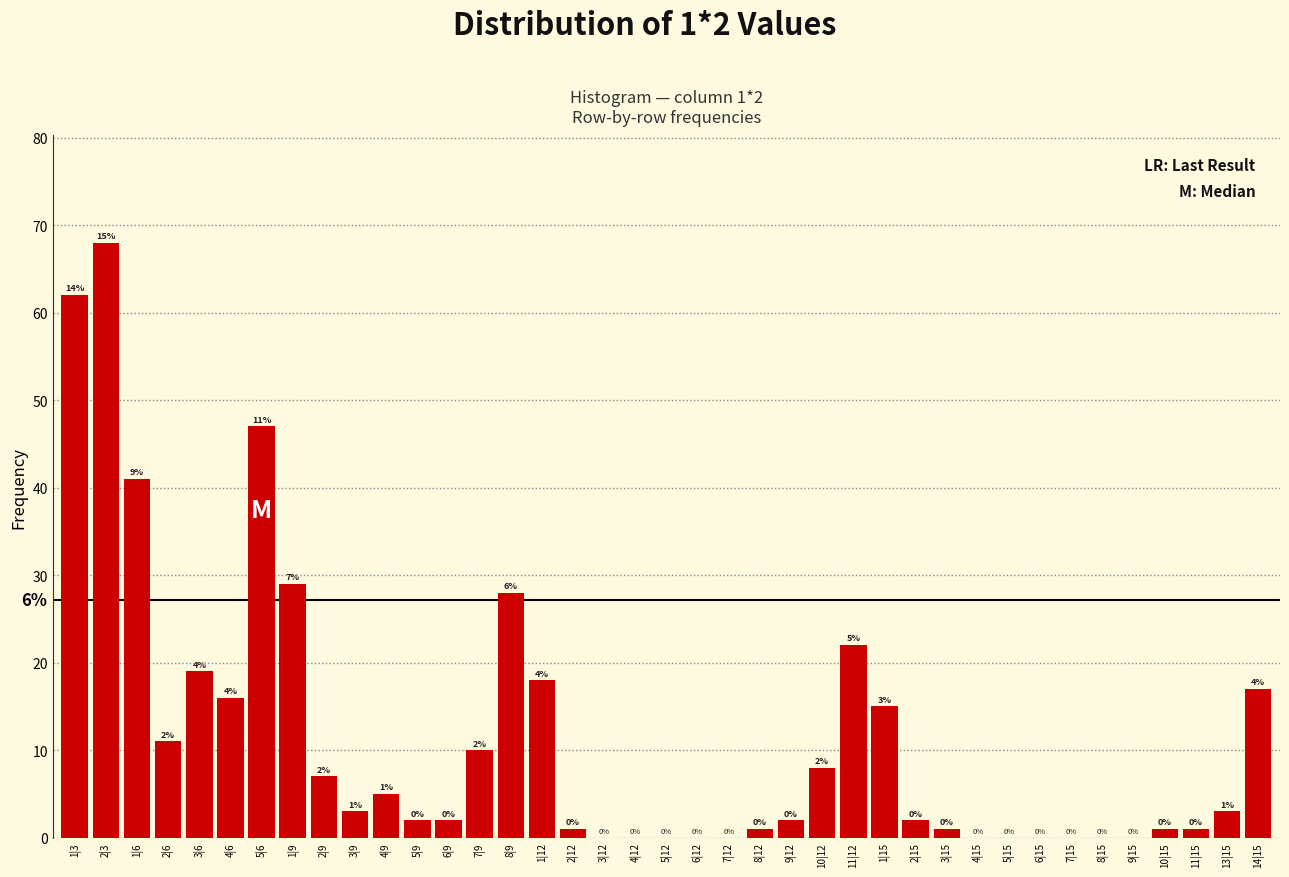

Reading right to left, what are all the values shown in this chart?

14|15=17	13|15=3	11|15=1	10|15=1	9|15=0	8|15=0	7|15=0	6|15=0	5|15=0	4|15=0	3|15=1	2|15=2	1|15=15	11|12=22	10|12=8	9|12=2	8|12=1	7|12=0	6|12=0	5|12=0	4|12=0	3|12=0	2|12=1	1|12=18	8|9=28	7|9=10	6|9=2	5|9=2	4|9=5	3|9=3	2|9=7	1|9=29	5|6=47	4|6=16	3|6=19	2|6=11	1|6=41	2|3=68	1|3=62